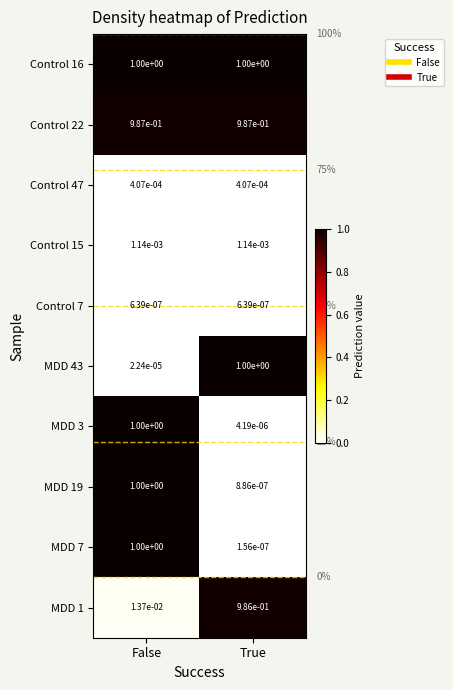

At which category is the sum across all series the highest?

False